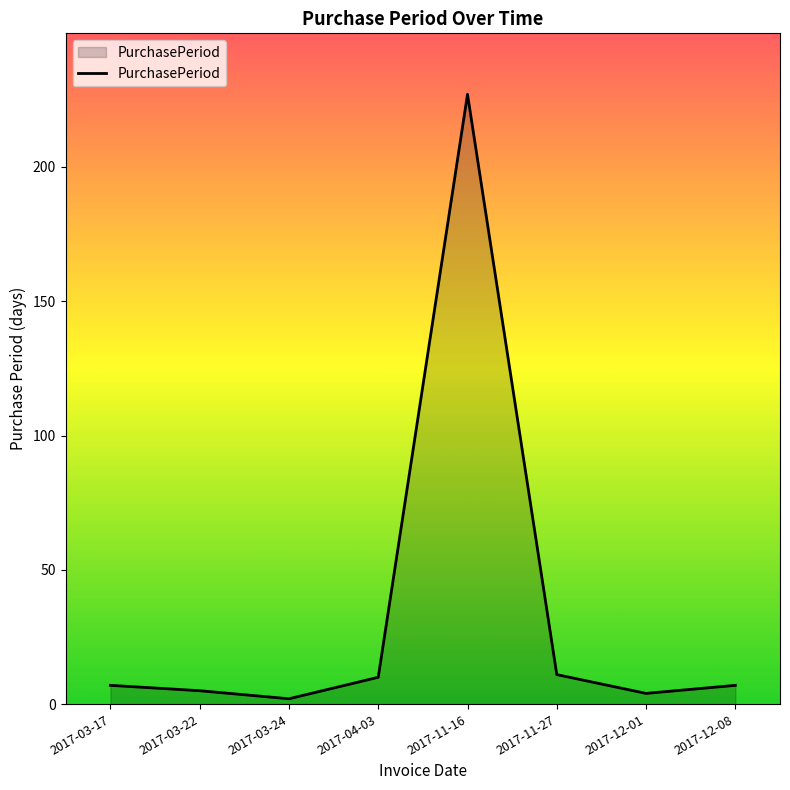

How many series are shown in this chart?

1